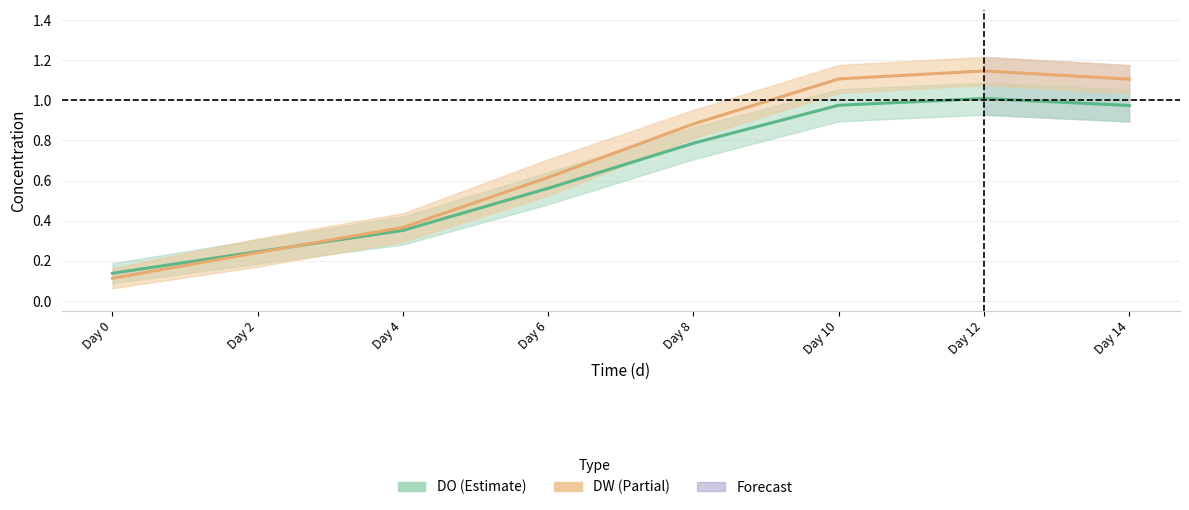

Which has a higher value, Day 10 or Day 8?

Day 10